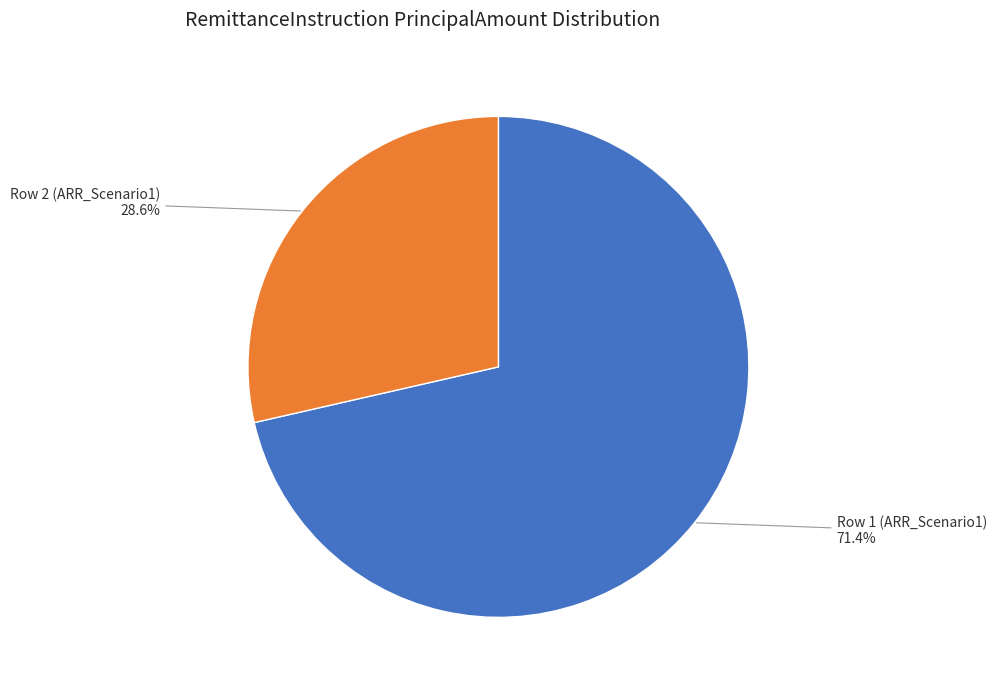

To the nearest percent, what percentage of the pie is Row 2 (ARR_Scenario1)?

29%